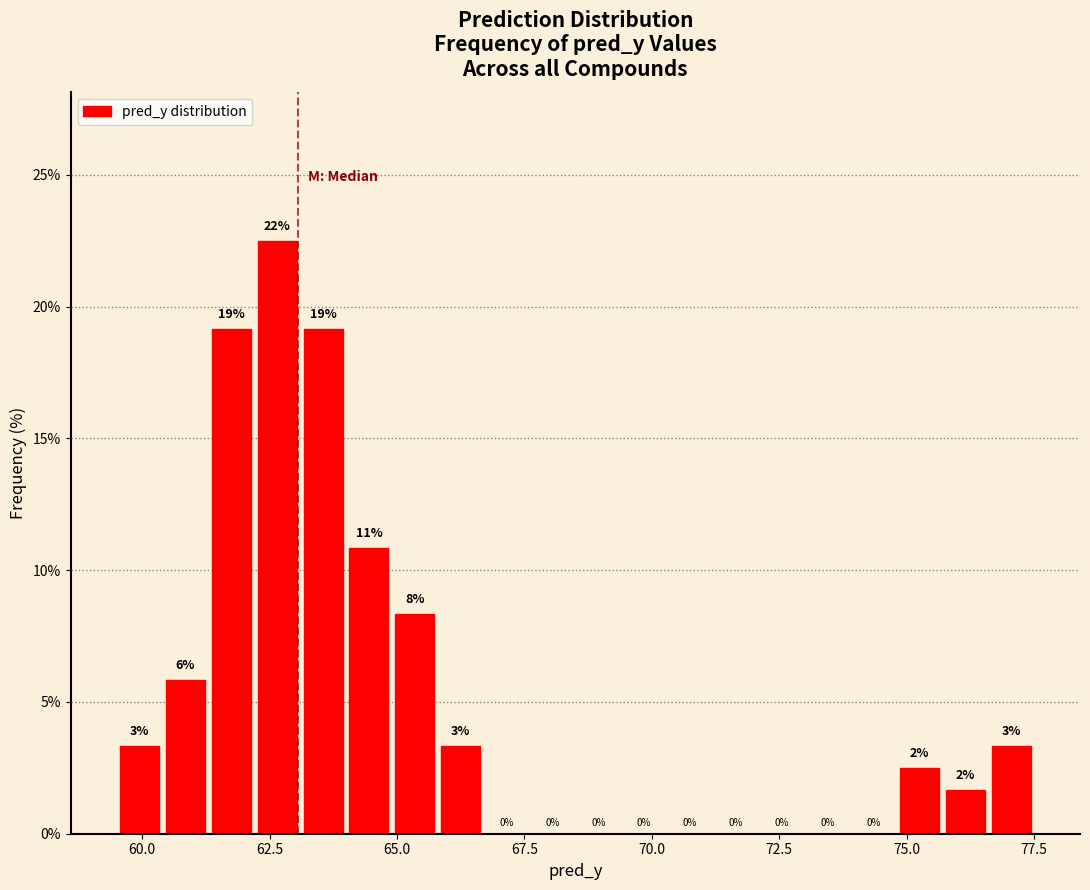

Around what value on the x-axis is the tallest bar? Give the approximate position of its centre, as read against the axis.

62.5